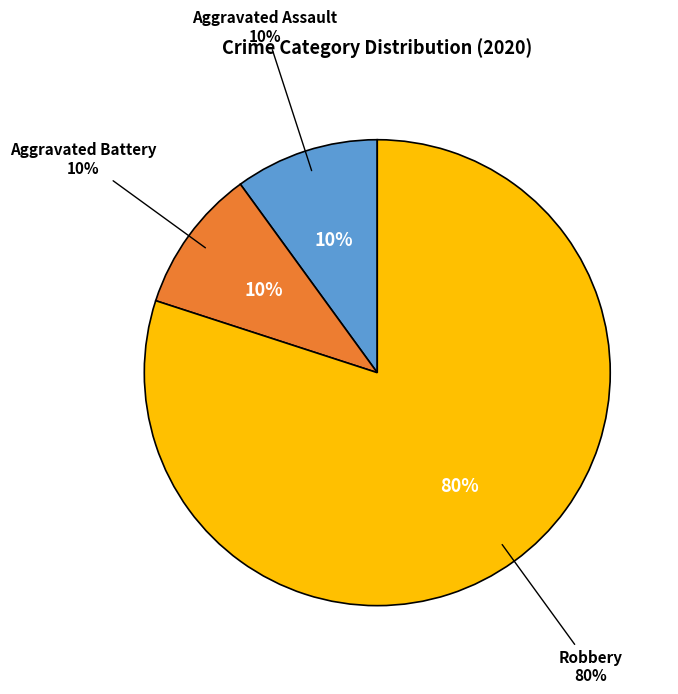

Combined, what portion of the pie is Aggravated Assault and Aggravated Battery?

20.0%